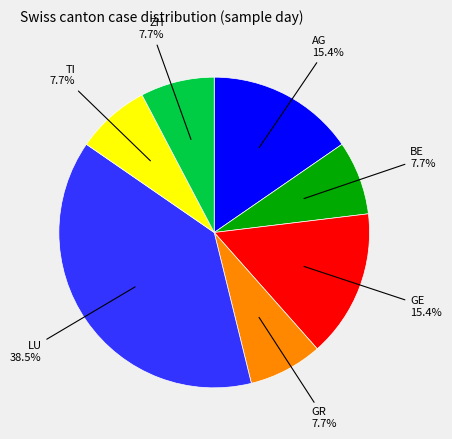

True or false: GR accounts for 1% of the total.

False